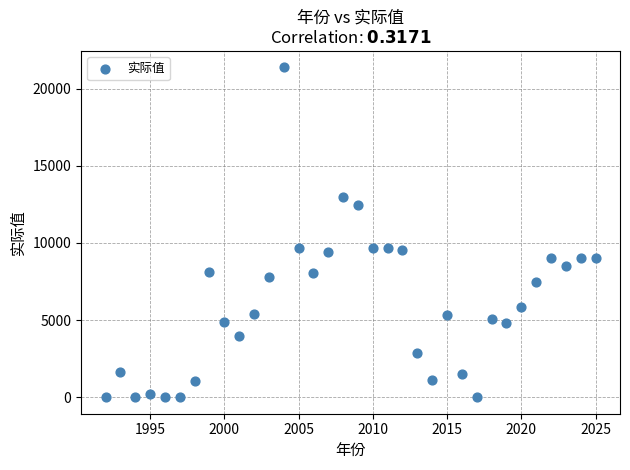

What is the range of Y values (max minus min)?

21374.0